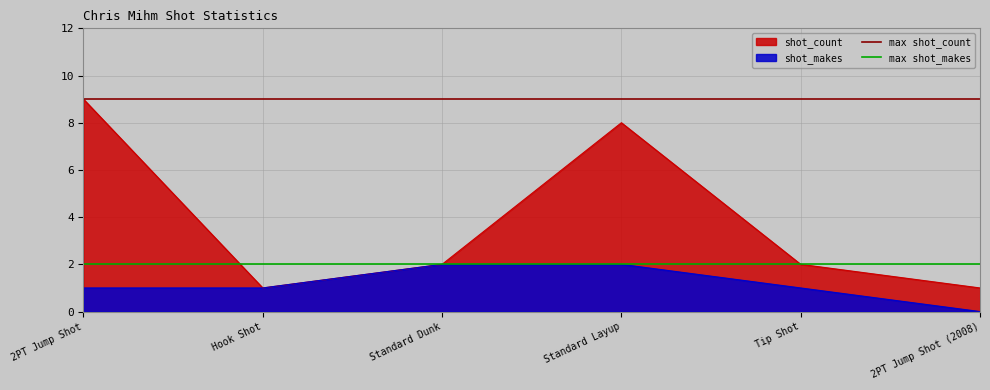

Is the value of max shot_count at 2PT Jump Shot greater than the value of max shot_makes at Hook Shot?

Yes